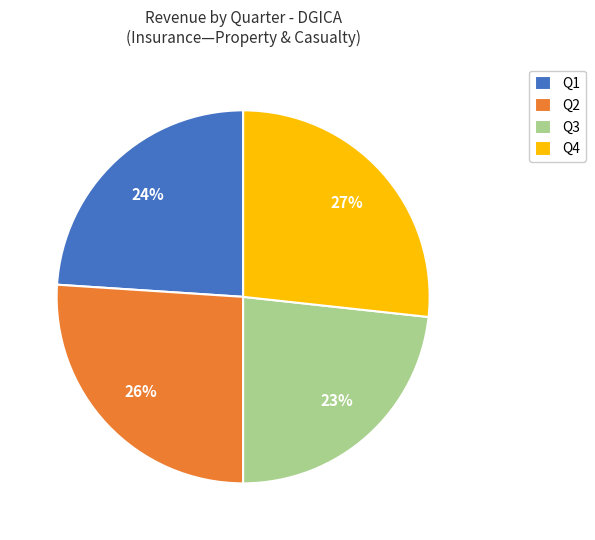

Which has a higher value, Q3 or Q1?

Q1